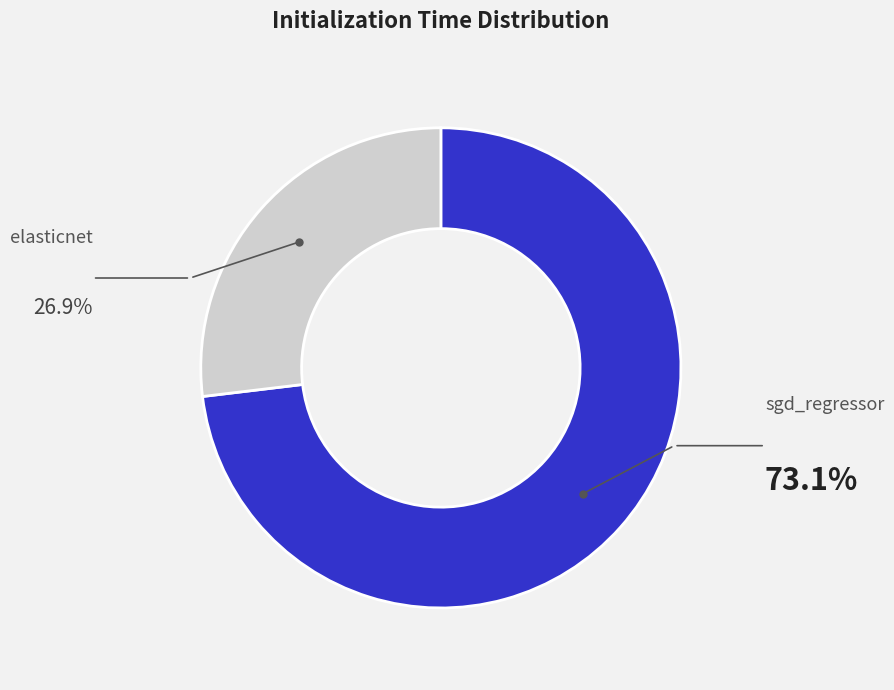

How many segments does this pie chart have?

2